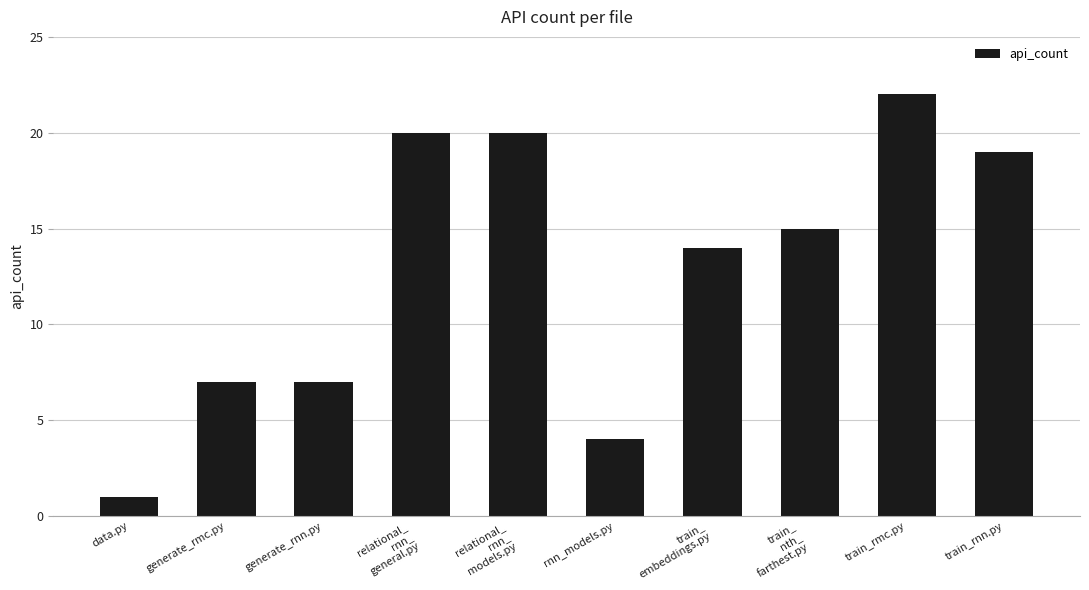

What is the average value?

13